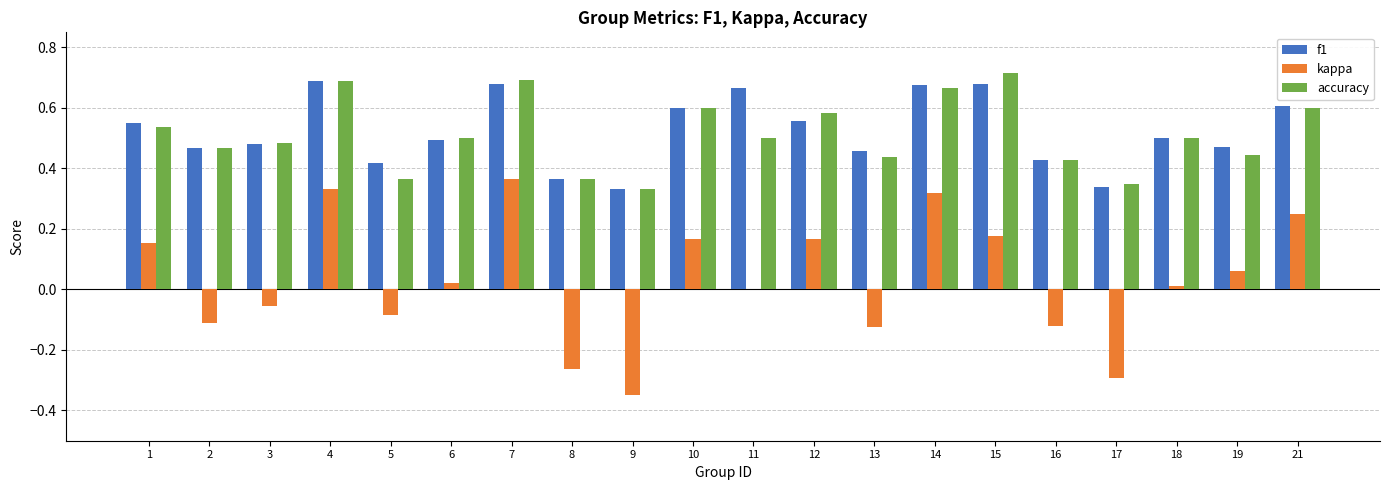

What is the sum of all f1 values?

10.5